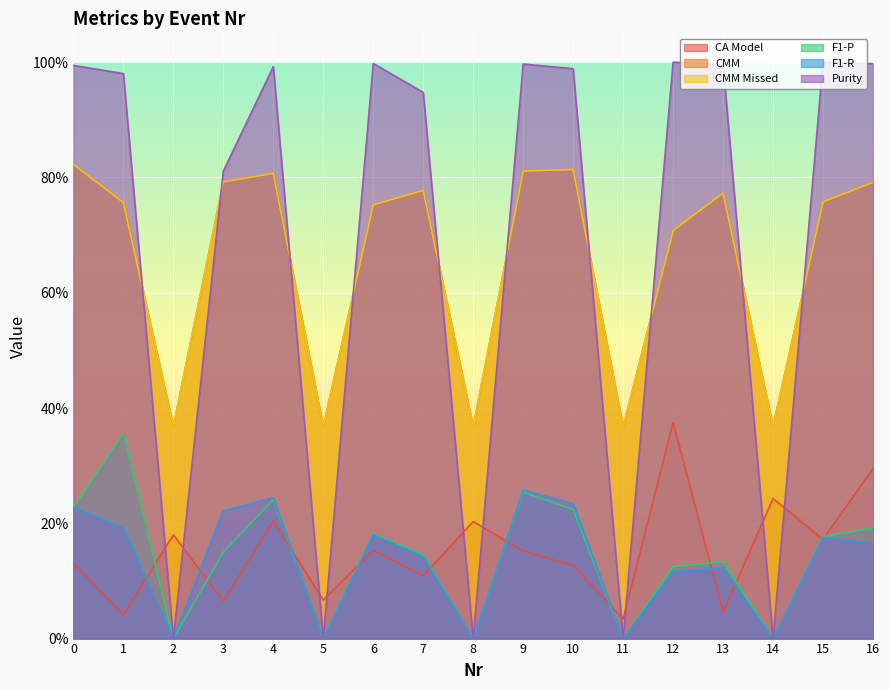

How many series are shown in this chart?

6